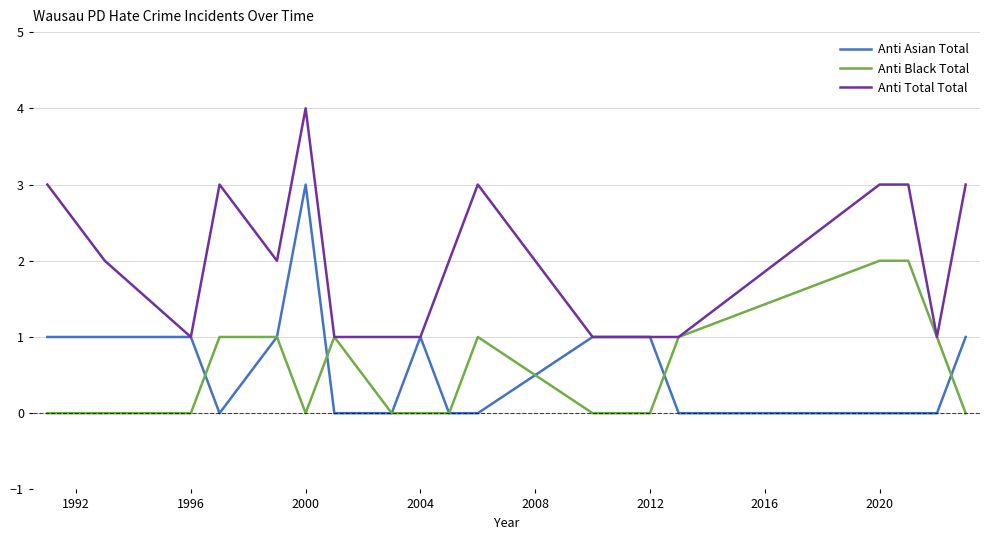

Which series has the largest total across all categories?

Anti Total Total